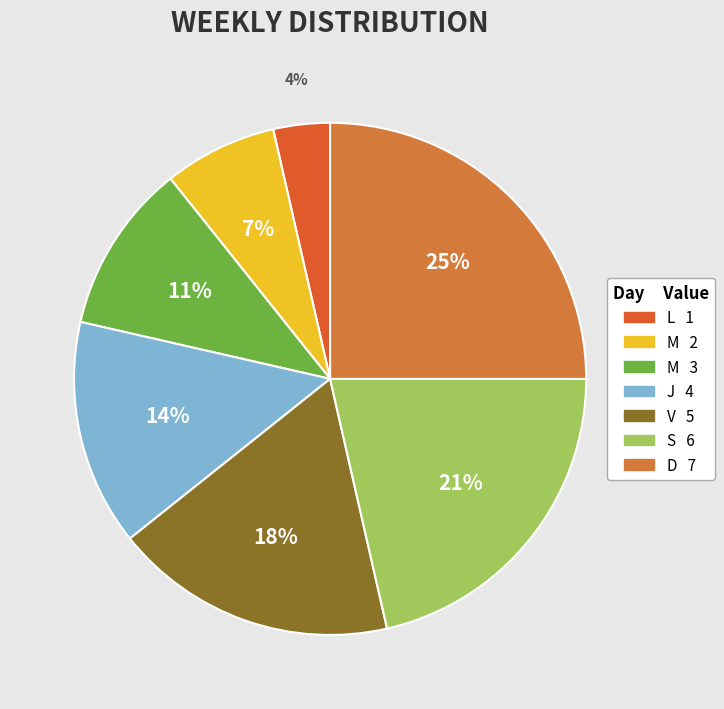

Does any single category account for the majority?

No